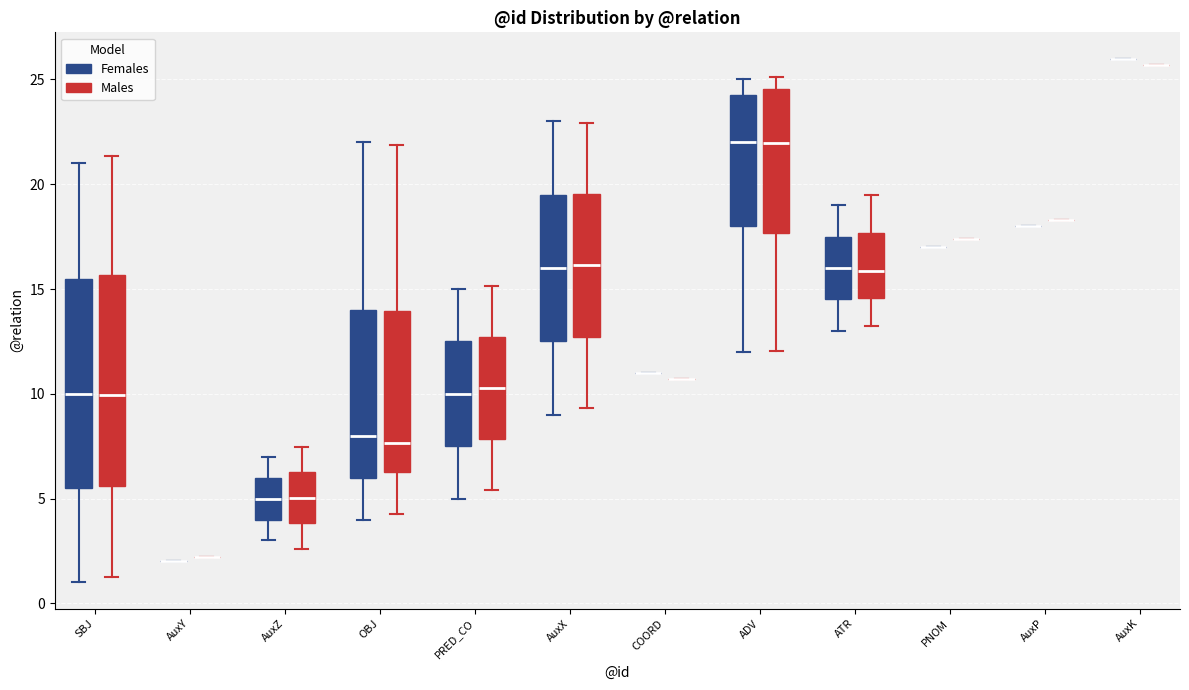

Reading left to right, transcribe this box plot: for each box, give where its median line is, the range the box spans, and where its two whiskers end, as read against the y-axis. The values are not printed on the chart, so give them approximately, as read against the axis.

SBJ (Females): median 10.0, box 5.5 to 15.5, whiskers 1.0 to 21.0
SBJ (Males): median 10.0, box 5.5 to 15.5, whiskers 1.5 to 21.5
AuxY (Females): box collapsed to a line at 2.0, whiskers 2.0 to 2.0
AuxY (Males): box collapsed to a line at 2.0, whiskers 2.0 to 2.0
AuxZ (Females): median 5.0, box 4.0 to 6.0, whiskers 3.0 to 7.0
AuxZ (Males): median 5.0, box 4.0 to 6.5, whiskers 2.5 to 7.5
OBJ (Females): median 8.0, box 6.0 to 14.0, whiskers 4.0 to 22.0
OBJ (Males): median 7.5, box 6.5 to 14.0, whiskers 4.5 to 22.0
PRED_CO (Females): median 10.0, box 7.5 to 12.5, whiskers 5.0 to 15.0
PRED_CO (Males): median 10.5, box 8.0 to 12.5, whiskers 5.5 to 15.0
AuxX (Females): median 16.0, box 12.5 to 19.5, whiskers 9.0 to 23.0
AuxX (Males): median 16.0, box 12.5 to 19.5, whiskers 9.5 to 23.0
COORD (Females): box collapsed to a line at 11.0, whiskers 11.0 to 11.0
COORD (Males): box collapsed to a line at 10.5, whiskers 10.5 to 10.5
ADV (Females): median 22.0, box 18.0 to 24.5, whiskers 12.0 to 25.0
ADV (Males): median 22.0, box 17.5 to 24.5, whiskers 12.0 to 25.0
ATR (Females): median 16.0, box 14.5 to 17.5, whiskers 13.0 to 19.0
ATR (Males): median 16.0, box 14.5 to 17.5, whiskers 13.5 to 19.5
PNOM (Females): box collapsed to a line at 17.0, whiskers 17.0 to 17.0
PNOM (Males): box collapsed to a line at 17.5, whiskers 17.5 to 17.5
AuxP (Females): box collapsed to a line at 18.0, whiskers 18.0 to 18.0
AuxP (Males): box collapsed to a line at 18.5, whiskers 18.5 to 18.5
AuxK (Females): box collapsed to a line at 26.0, whiskers 26.0 to 26.0
AuxK (Males): box collapsed to a line at 25.5, whiskers 25.5 to 25.5